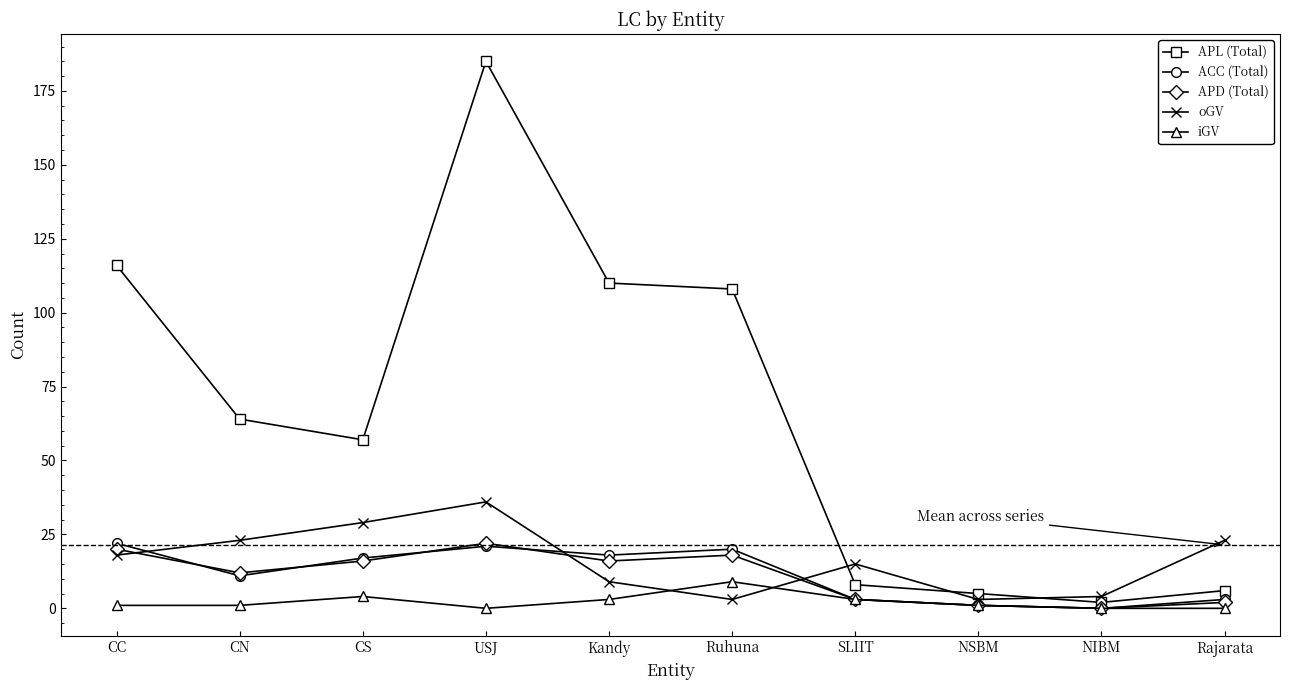

At how many categories does at least one series exceed 33?

6